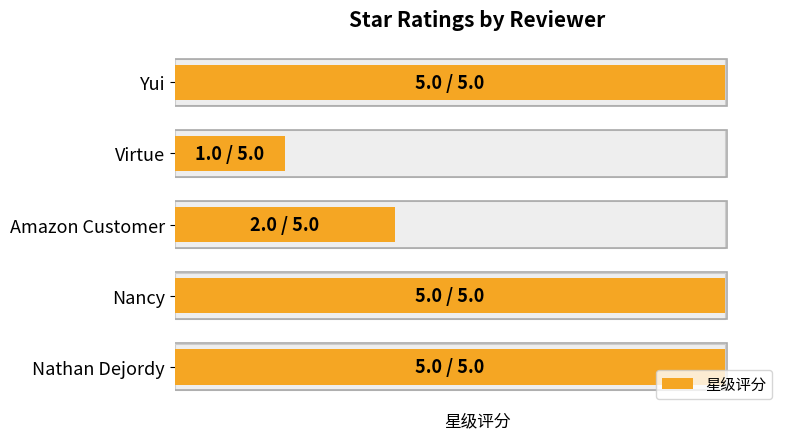

What is the greatest value displayed?

5